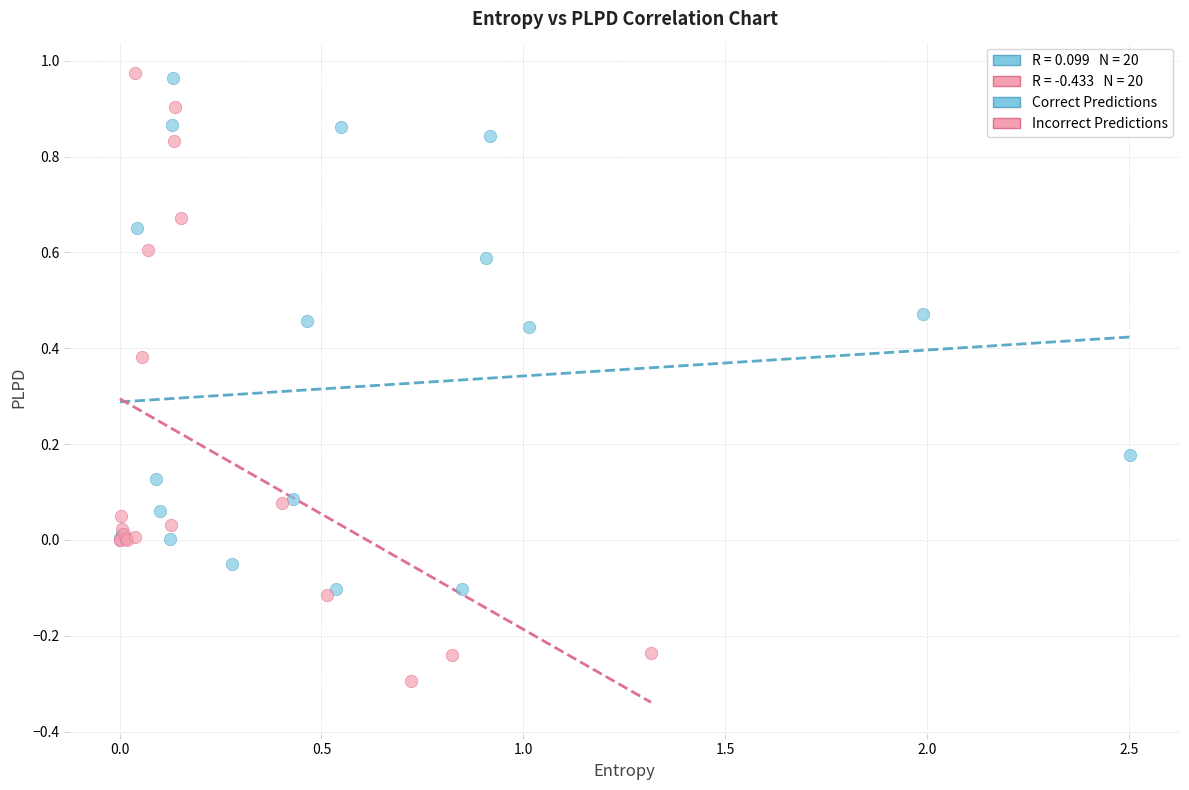

Which series reaches the minimum Y coordinate?

Incorrect Predictions